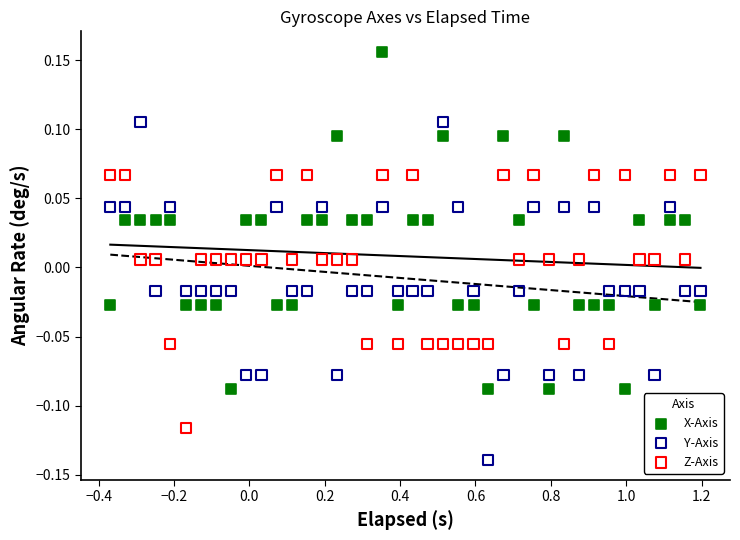

Across all data points, what is the range of X values (max minus min)?

1.6